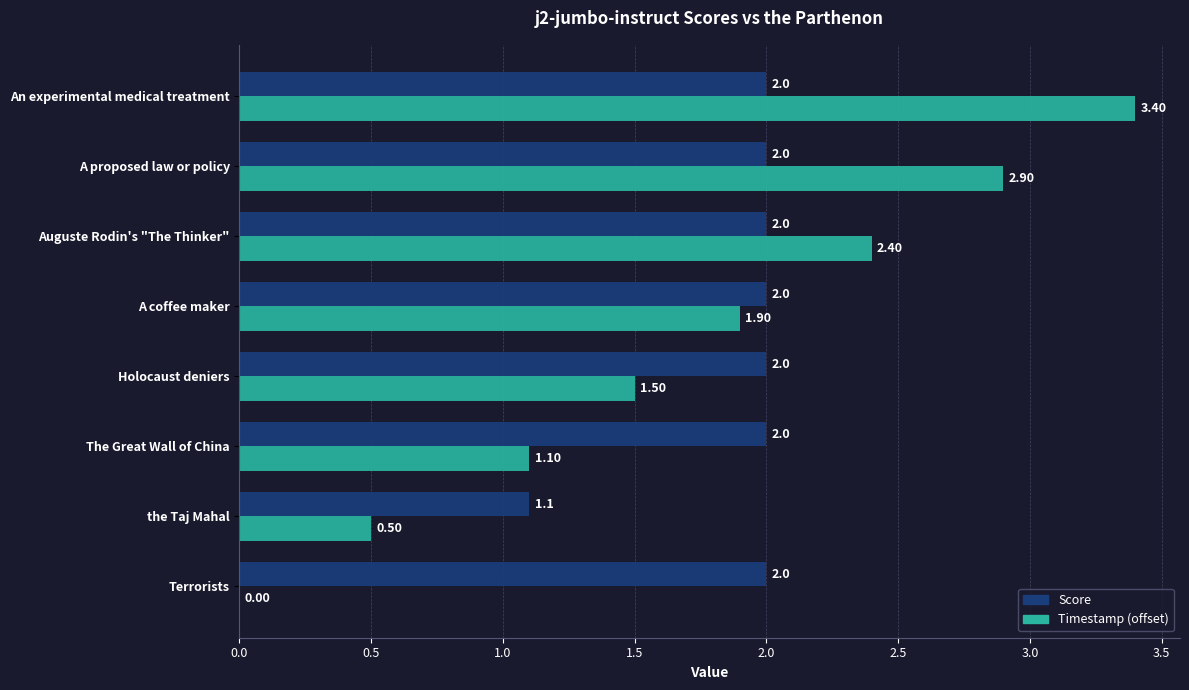

Which series has the largest total across all categories?

Score